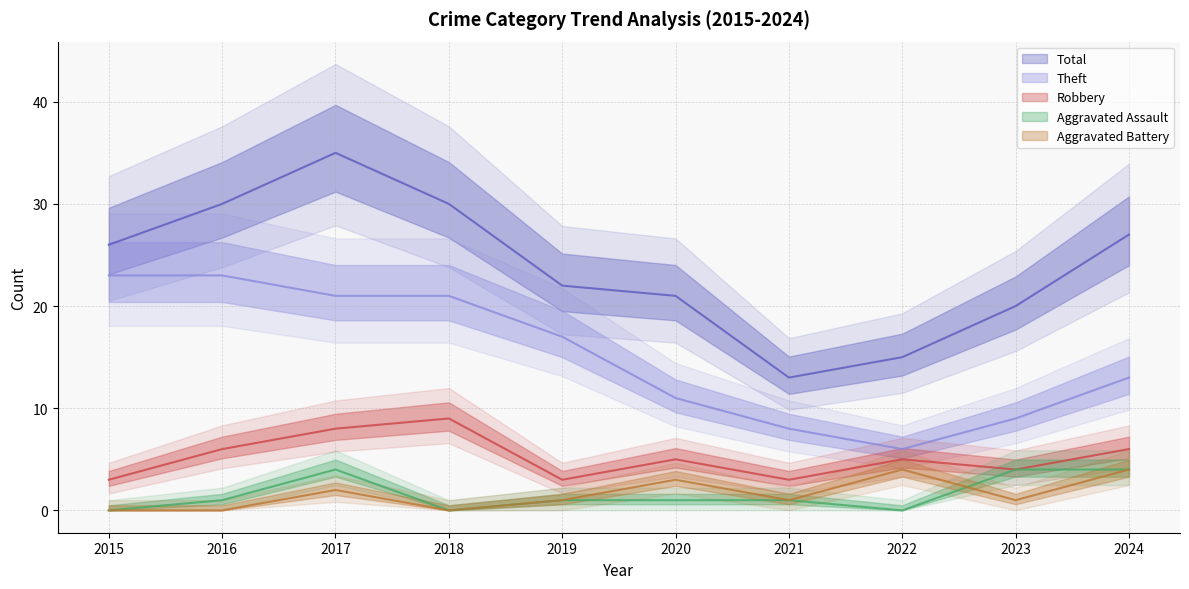

What is the difference between the Aggravated Assault values at 2023 and 2019?

3